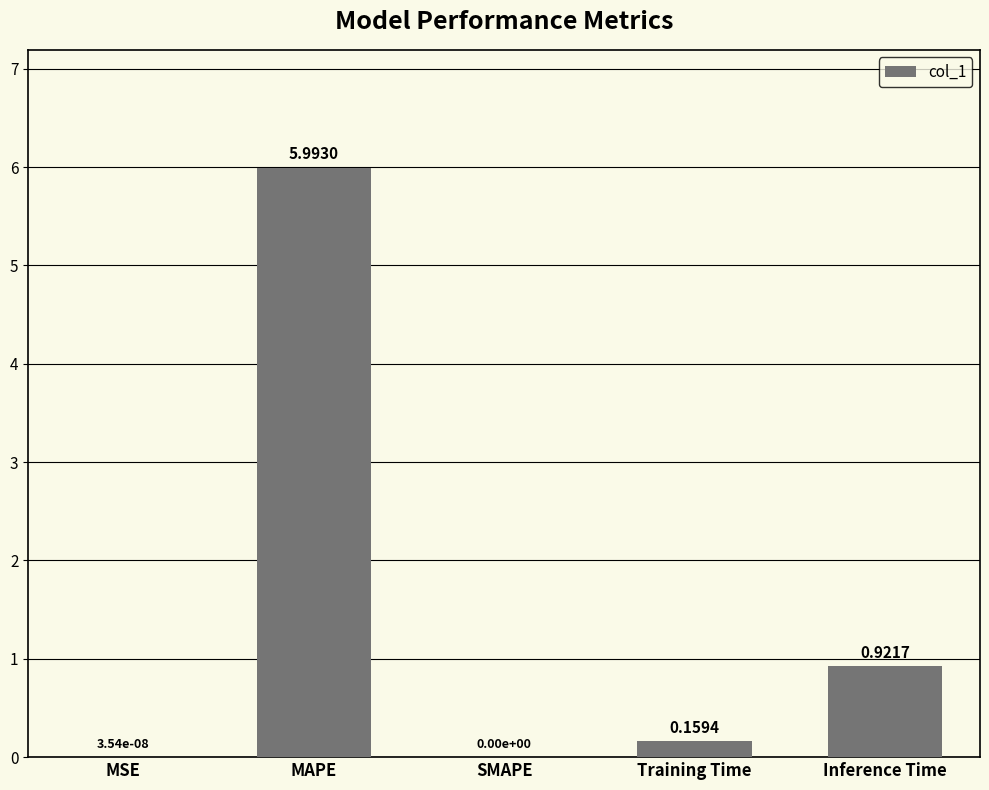

Between MAPE and MSE, which is larger?

MAPE